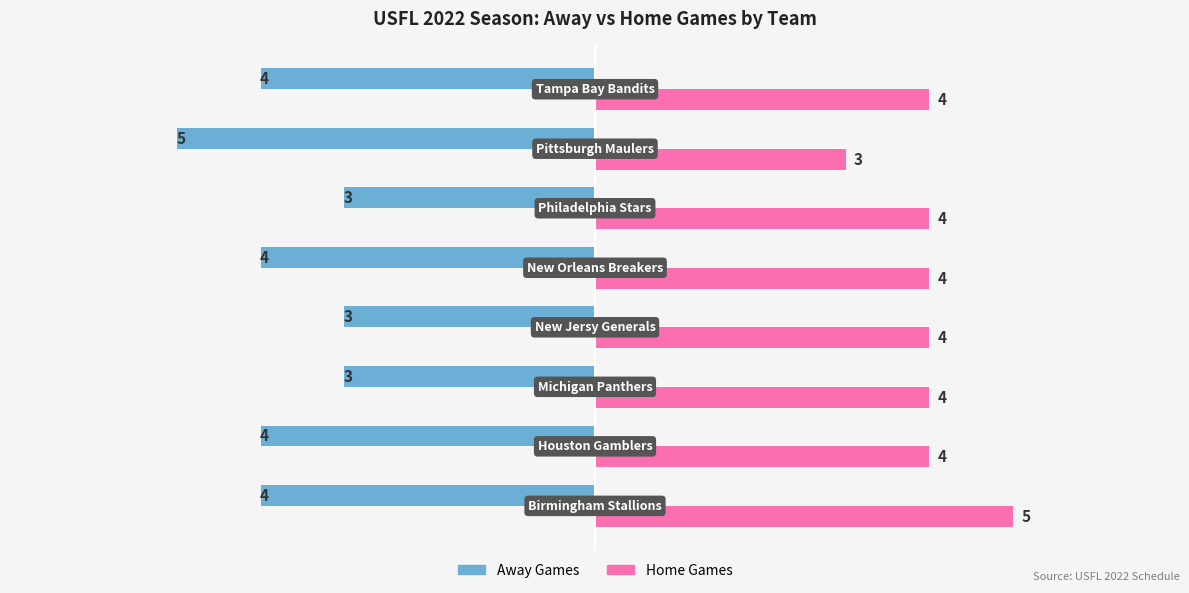

Which series has the largest total across all categories?

Home Games